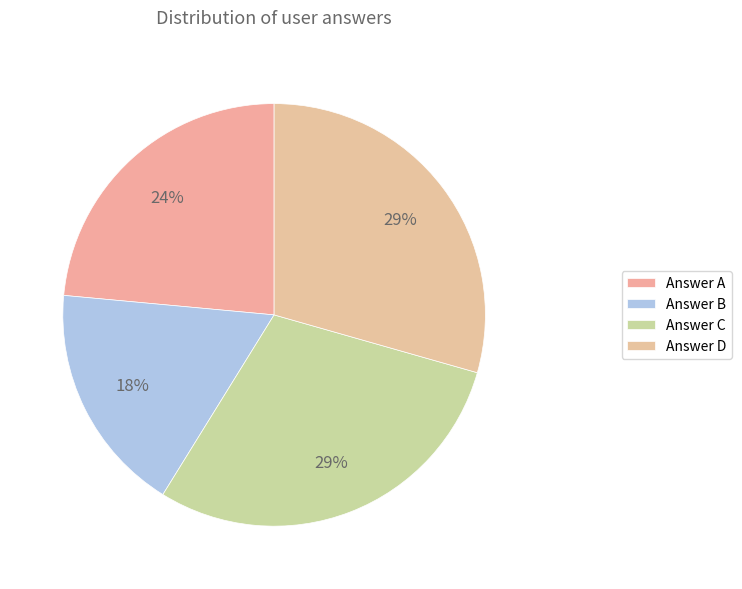

Count the number of slices in the pie.

4